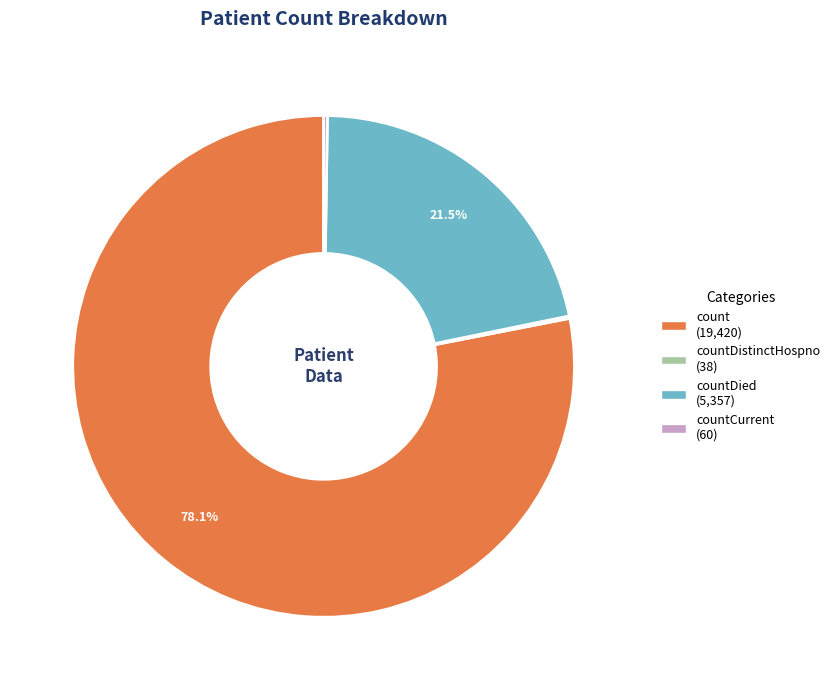

Is there a majority slice in this chart?

Yes